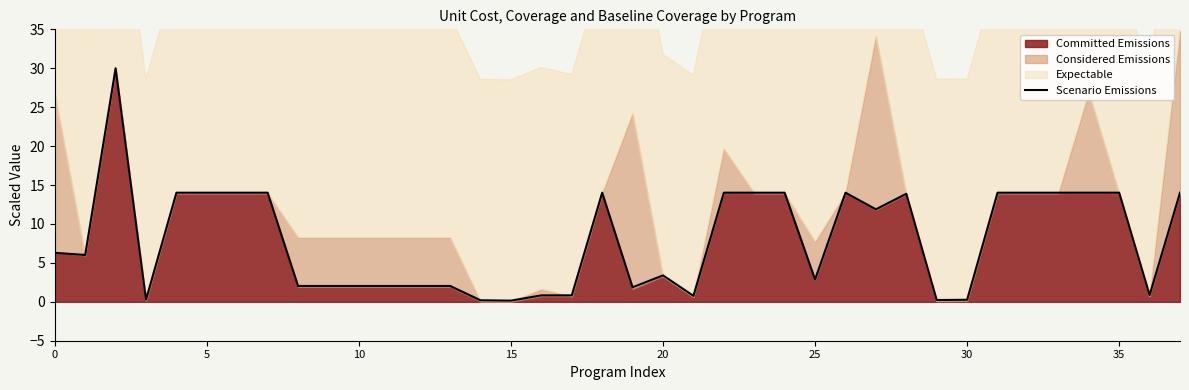

Between 10 and 25, which is larger?

25